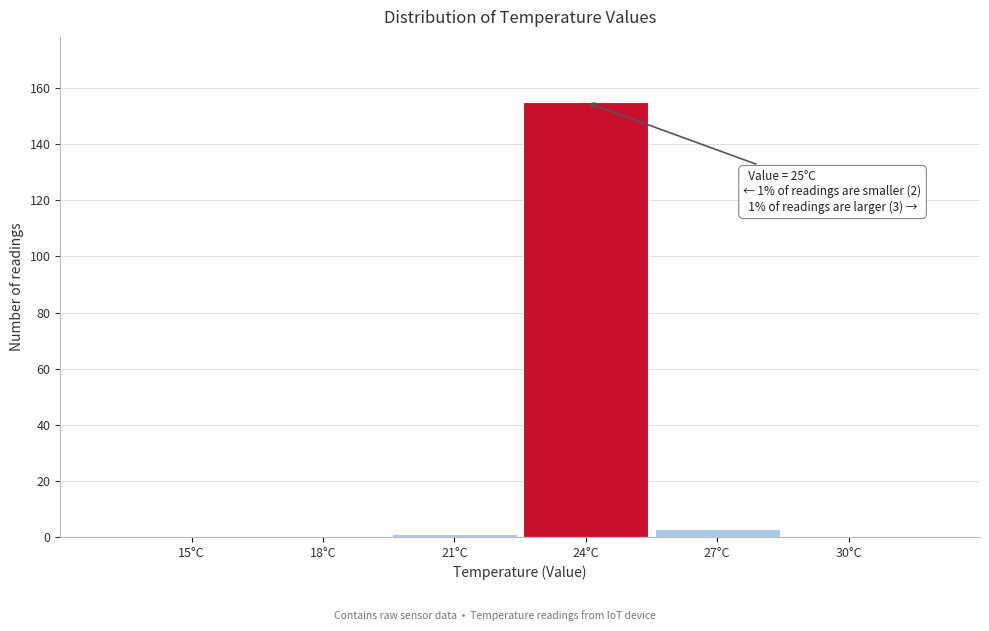

Reading left to right, list all the values displayed in this chart.

15°C=0	18°C=0	21°C=1	24°C=155	27°C=3	30°C=0